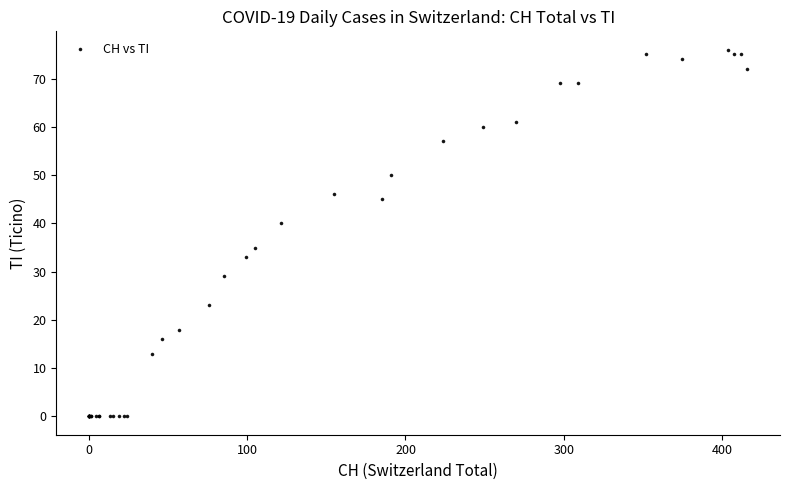

What Y value in the scatter plot is closest to 38?

40